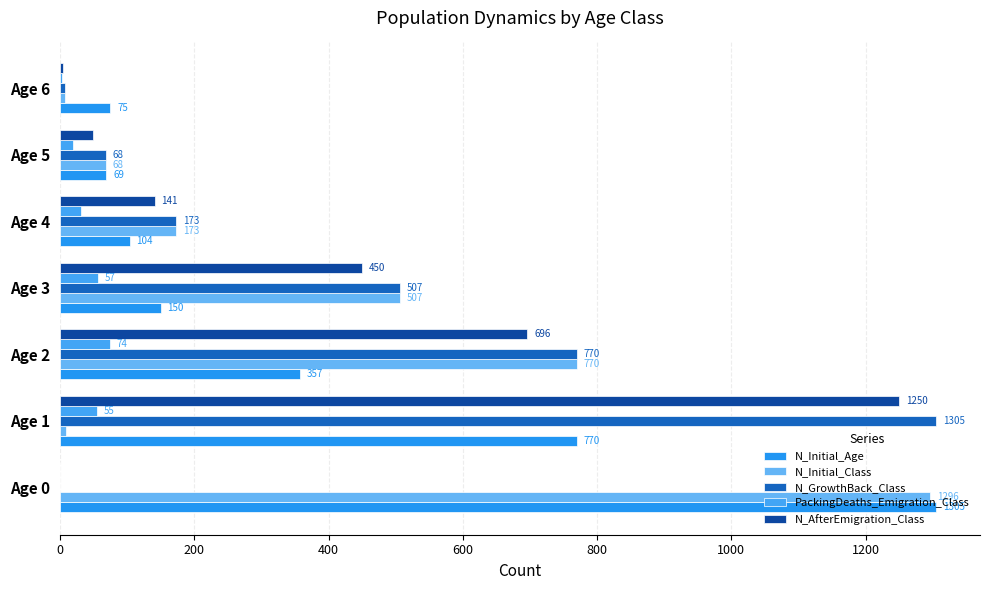

How many data points does each series have?

7